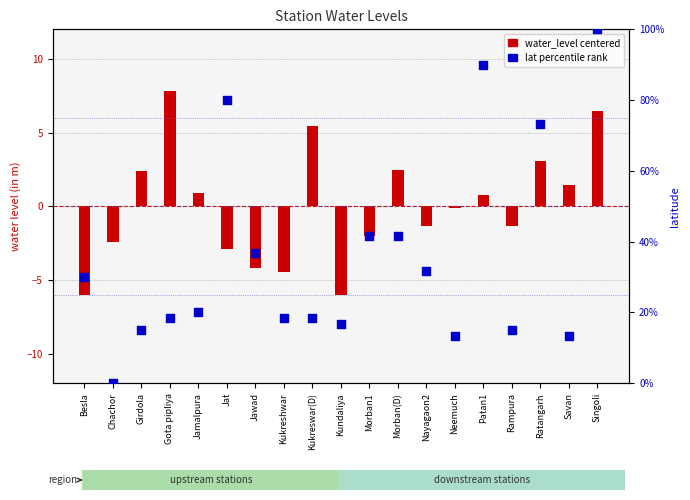

Which series has the largest total across all categories?

lat percentile rank